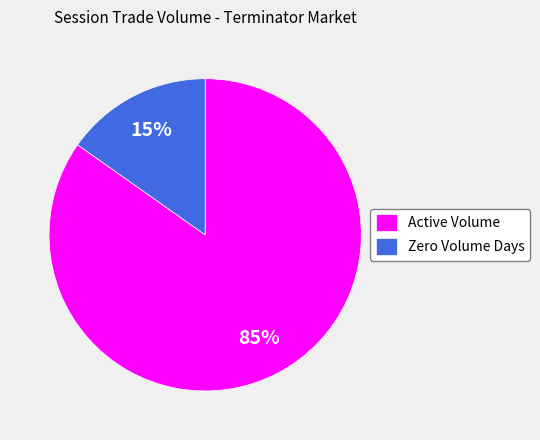

To the nearest percent, what is the average slice percentage?

50%